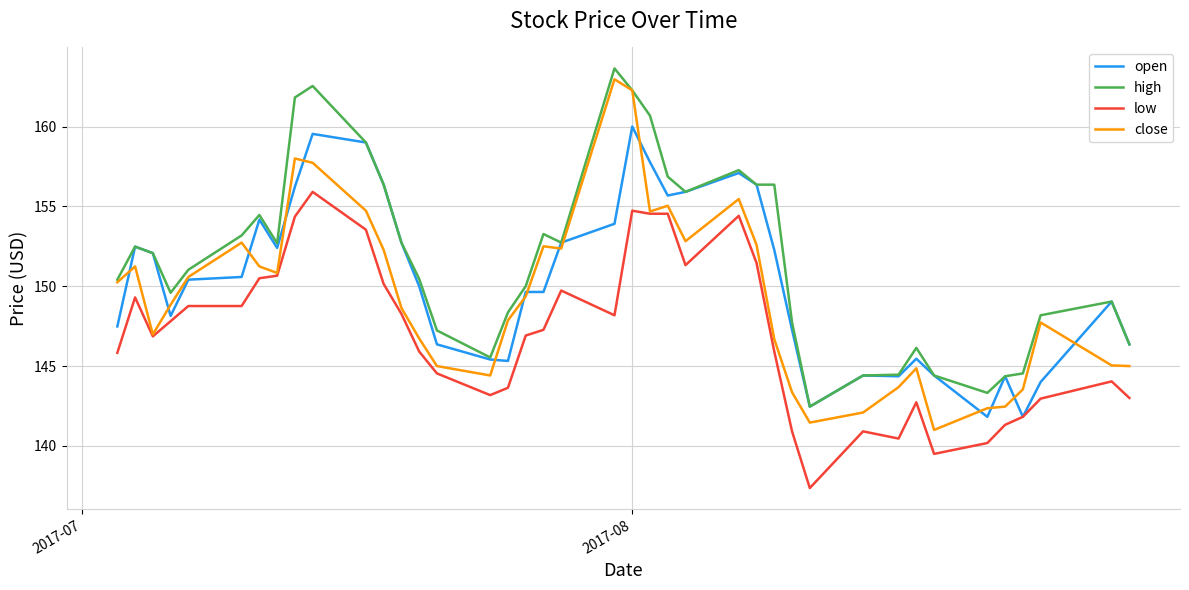

Rank the series by their average value, from lowest to highest.

low, close, open, high